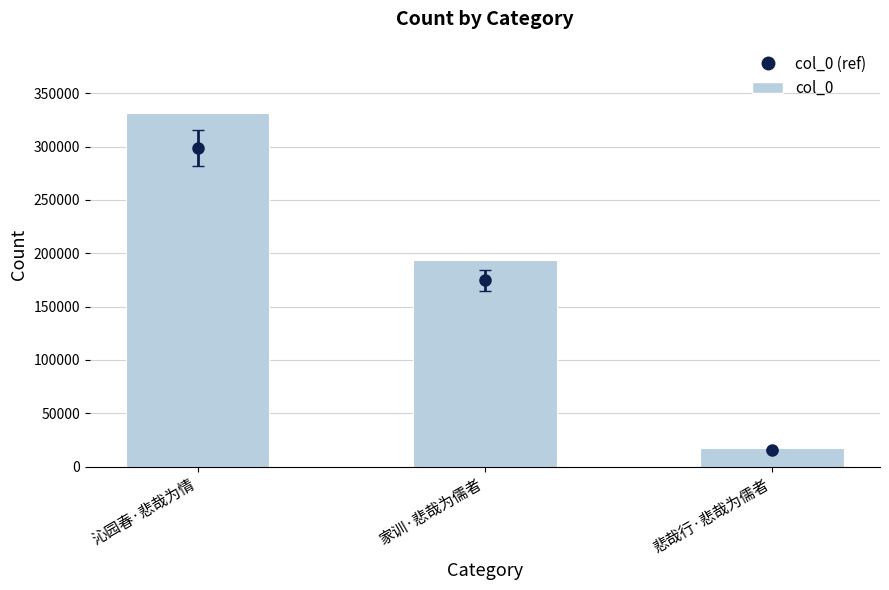

What is the ratio of the value at 沁园春·悲哉为情 to the value at 悲哉行·悲哉为儒者?

19.2